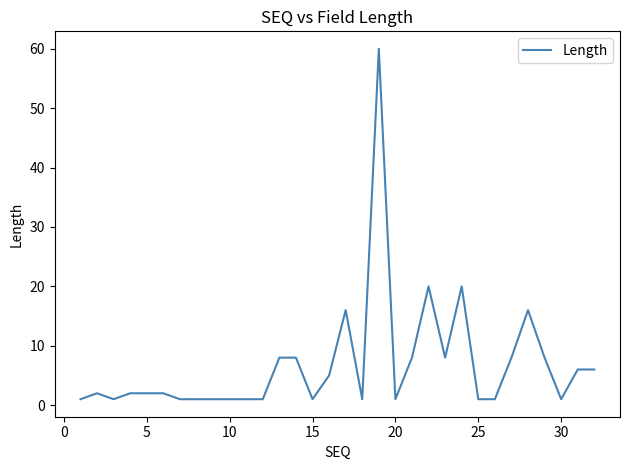

What is the greatest value displayed?

60